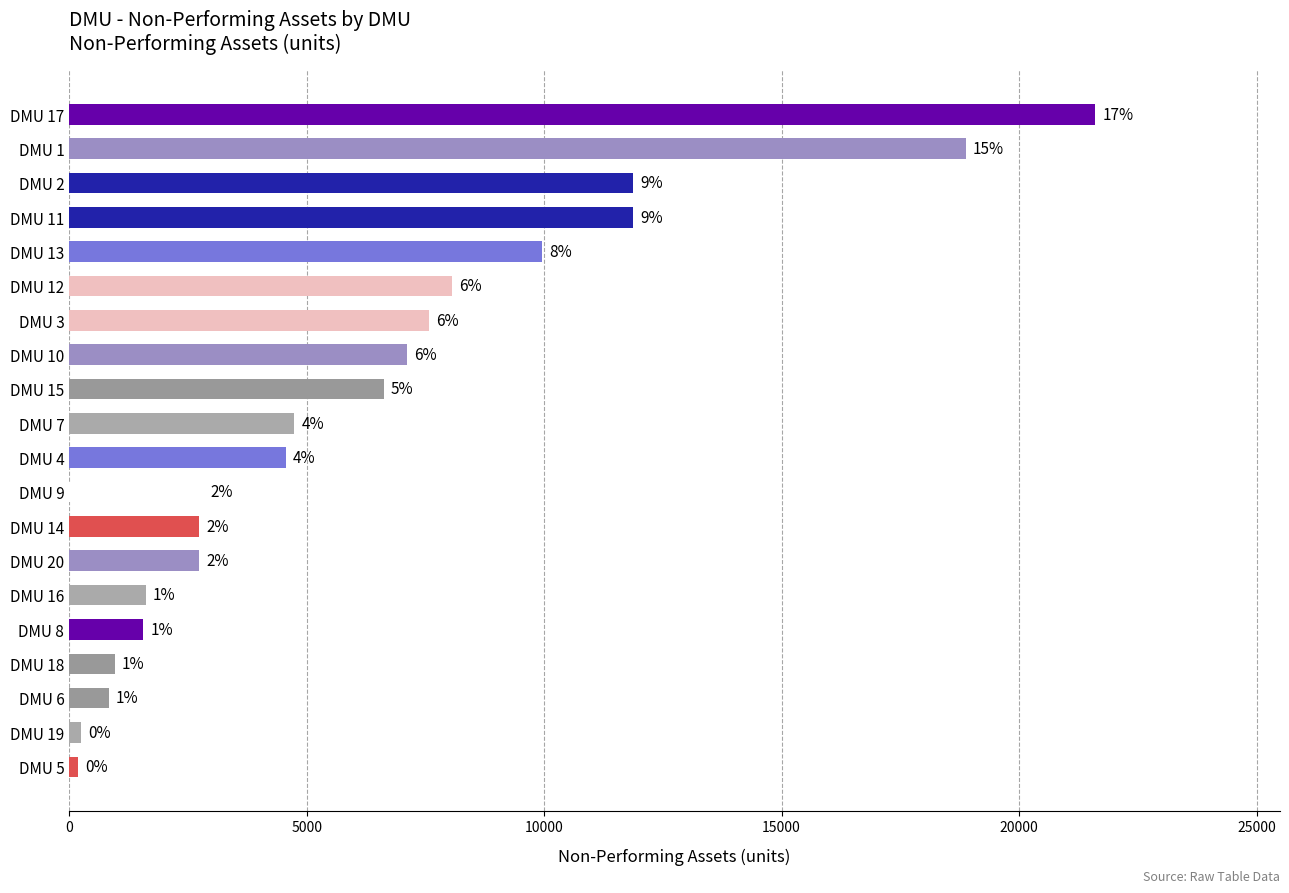

How many bars are there in total?

20